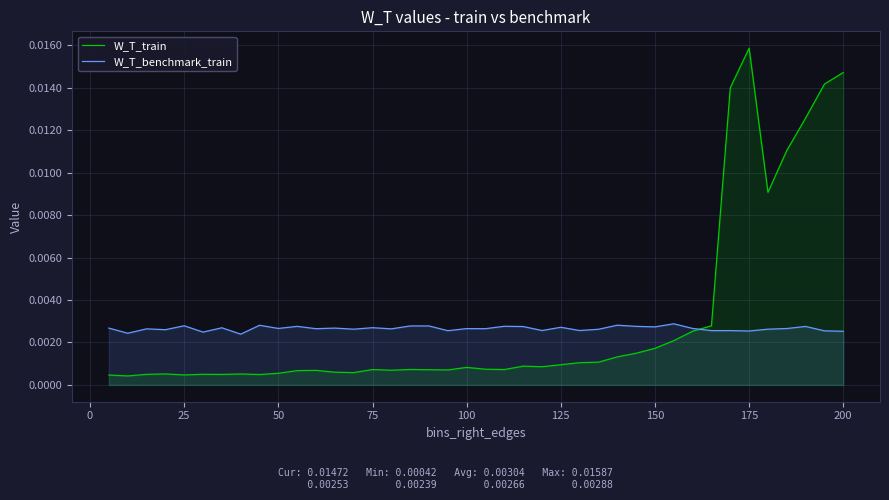

Which series has the widest spread of values?

W_T_train